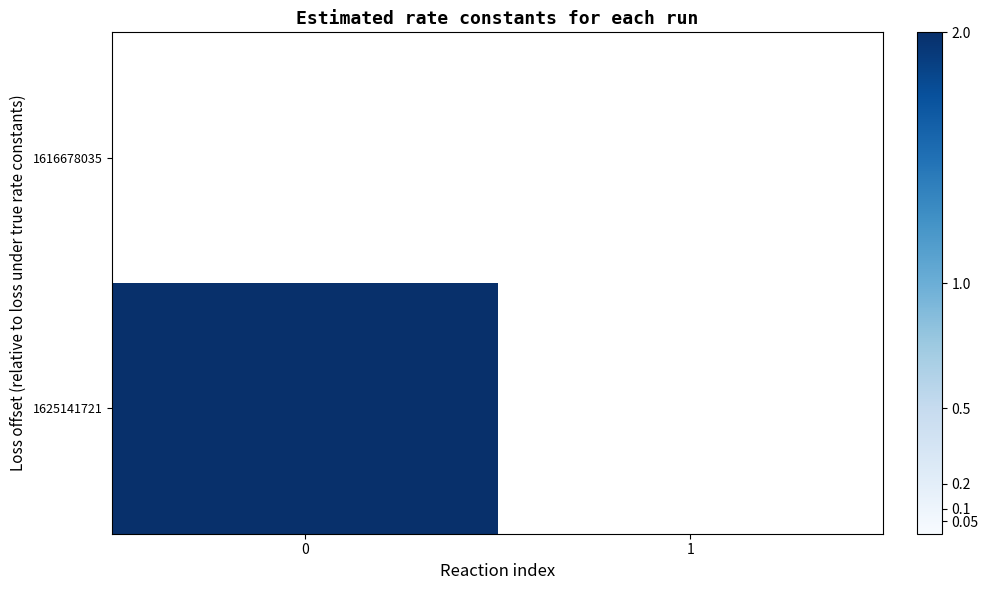

Rank the series by their maximum value, from lowest to highest.

row_0, row_1